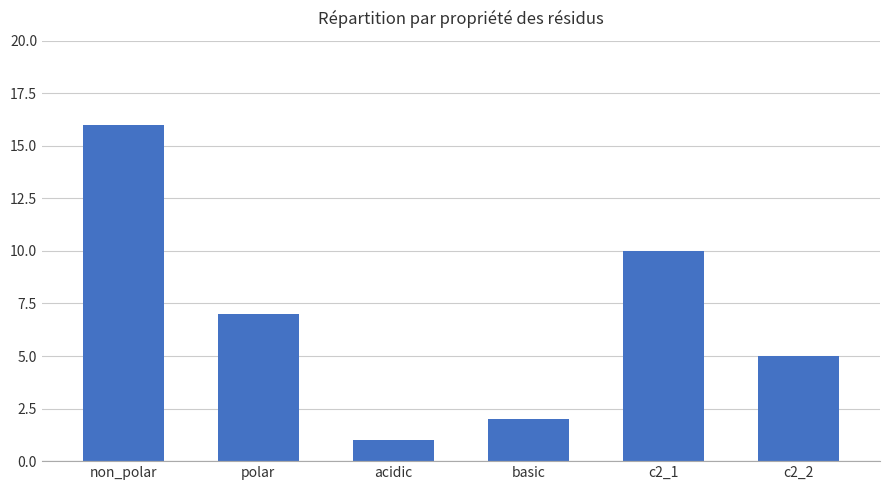

What is the smallest value displayed?

1